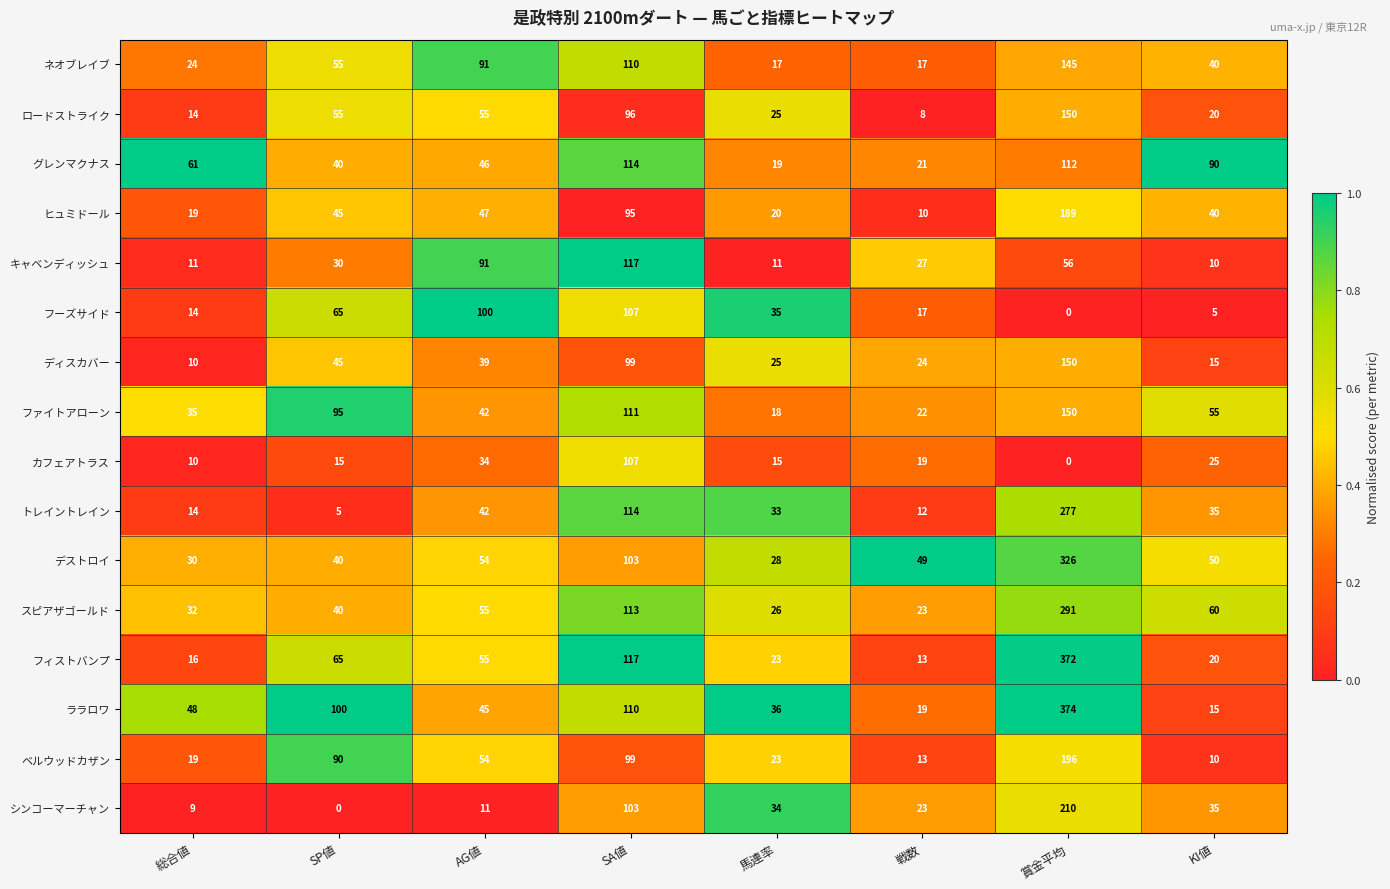

Where is ララロワ nearest to the value 194?

SA値